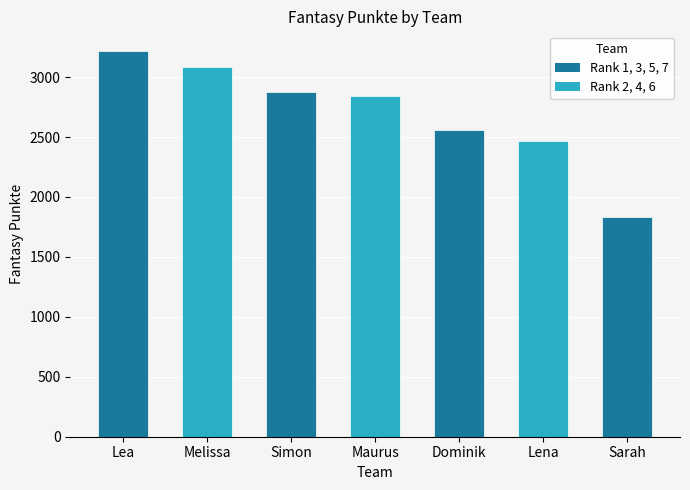

True or false: the data shows 4670 at Maurus.

False